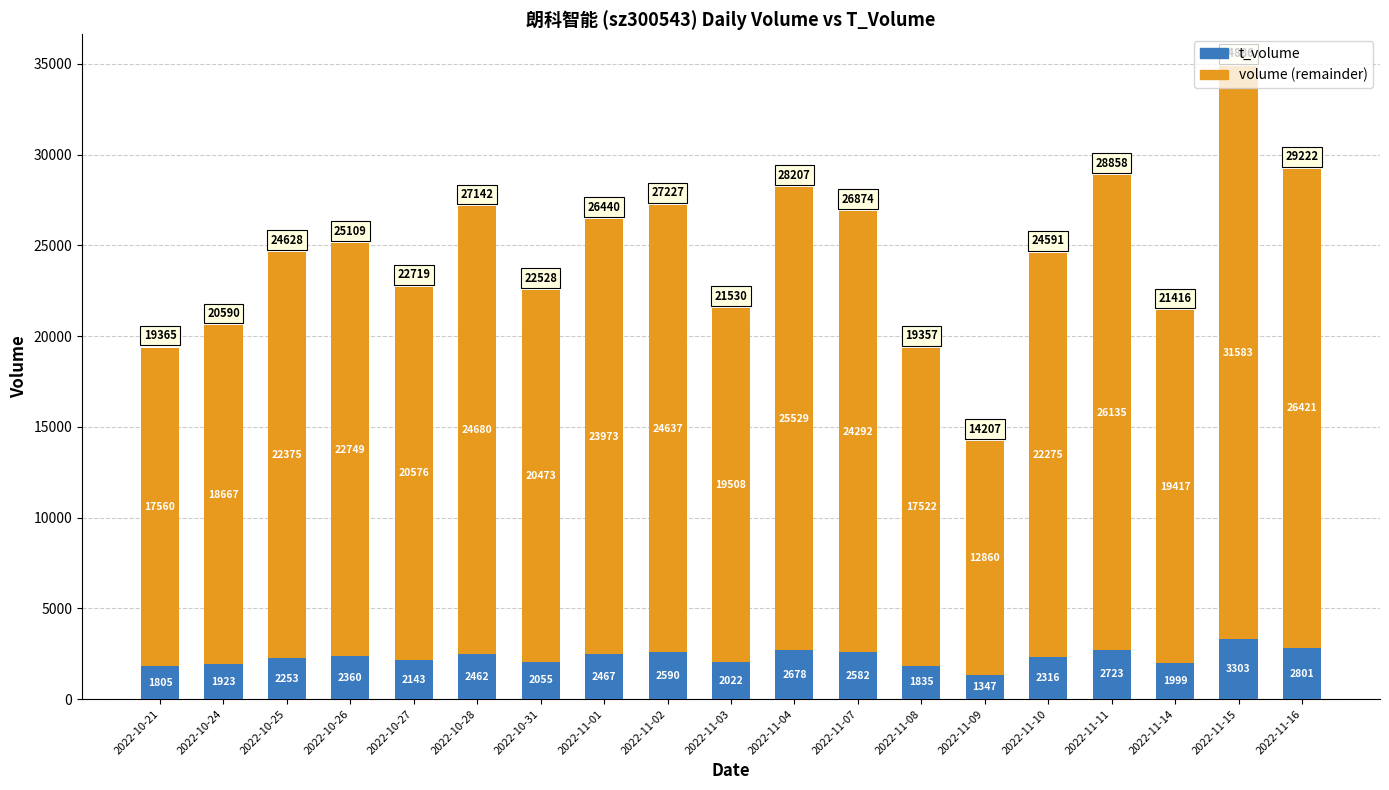

At which category is the sum across all series the highest?

2022-11-15